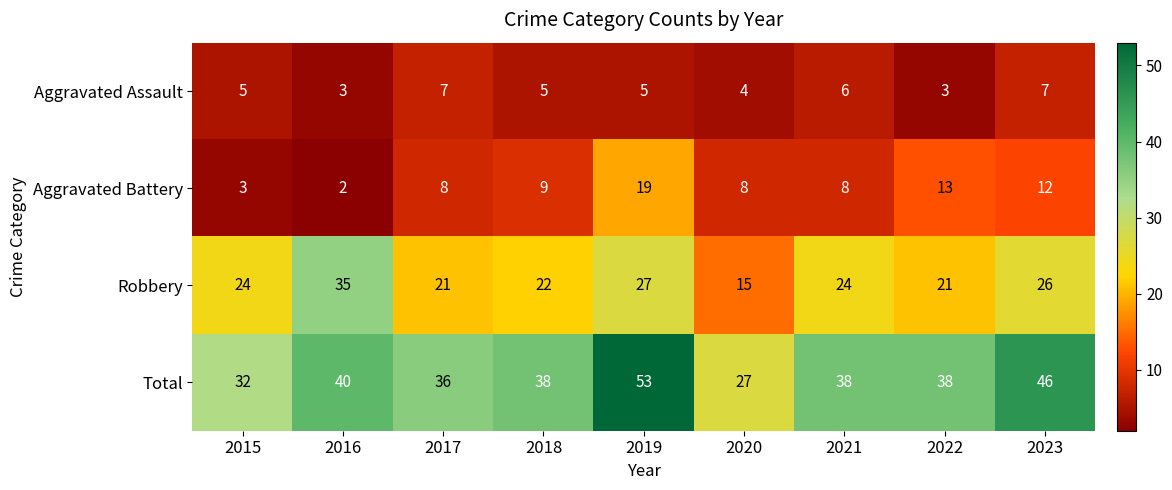

Which label corresponds to the smallest value in the chart?

2016